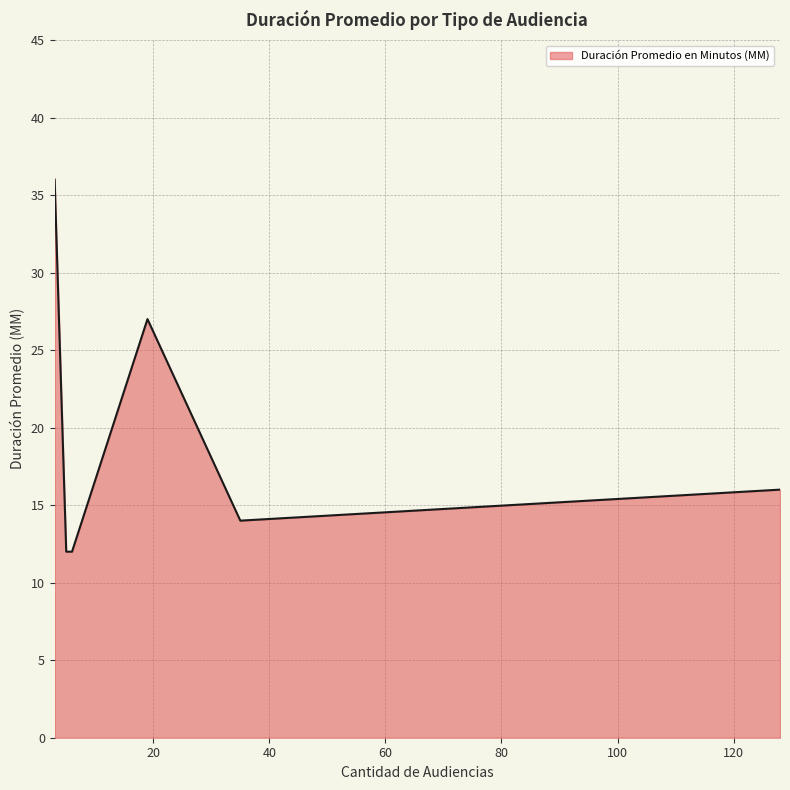

What is the maximum value shown in the chart?

36